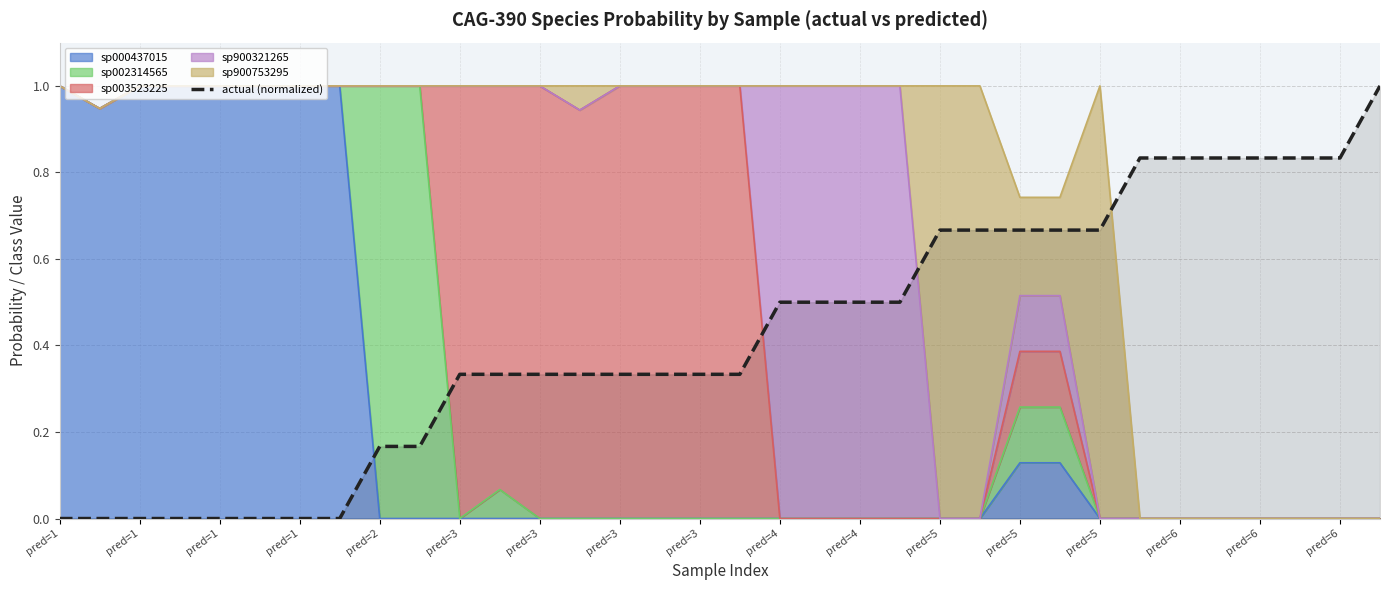

Reading right to left, transcribe all the data shown in this chart.

1.0	0.8	0.8	0.8	0.8	0.8	0.8	0.7	0.7	0.7	0.7	0.7	0.5	0.5	0.5	0.5	0.3	0.3	0.3	0.3	0.3	0.3	0.3	0.3	0.2	0.2	0.0	0.0	0.0	0.0	0.0	0.0	0.0	0.0